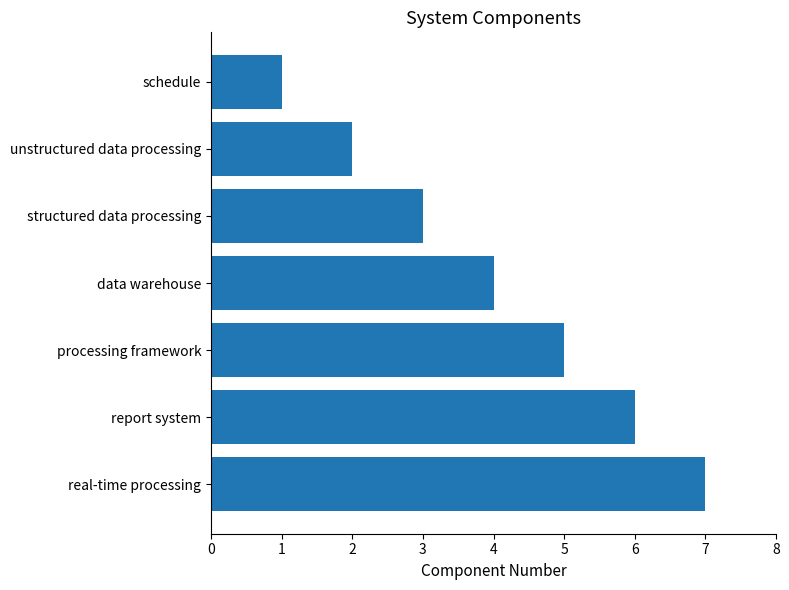

What is the greatest value displayed?

7